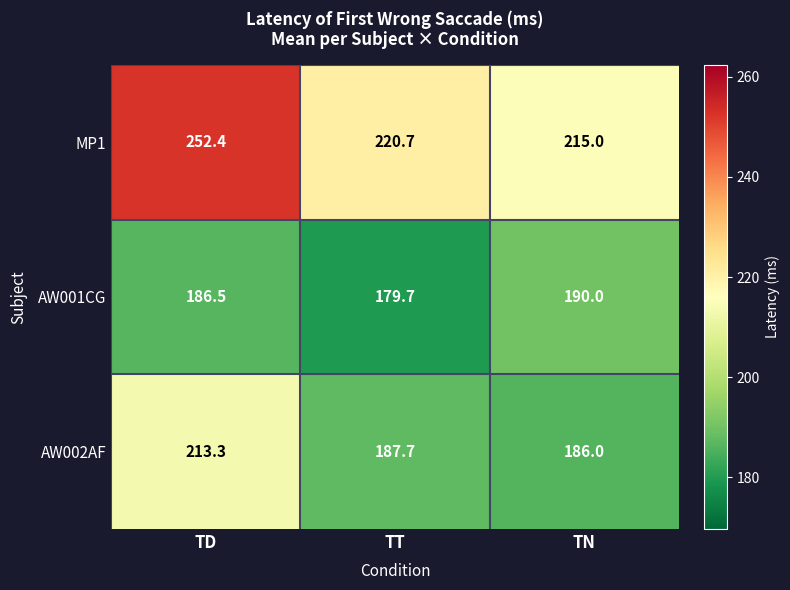

Rank the series by their average value, from highest to lowest.

MP1, AW002AF, AW001CG